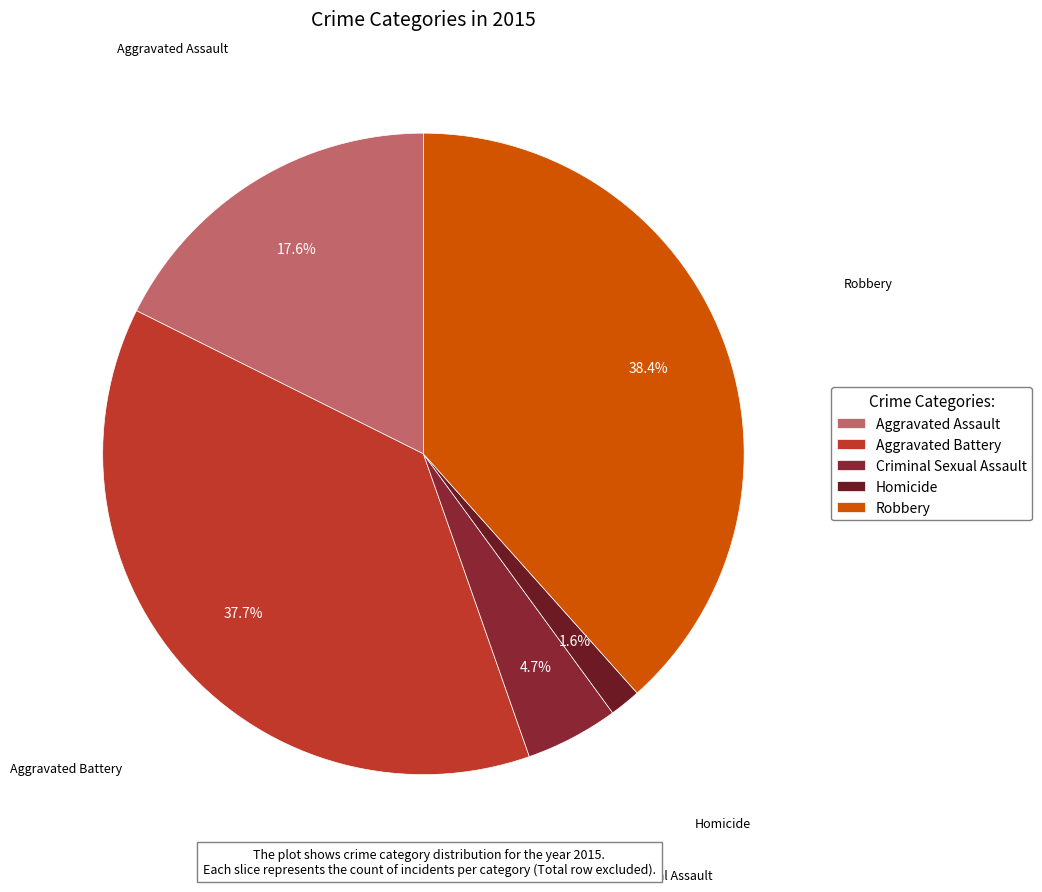

Which slice is the smallest?

Homicide